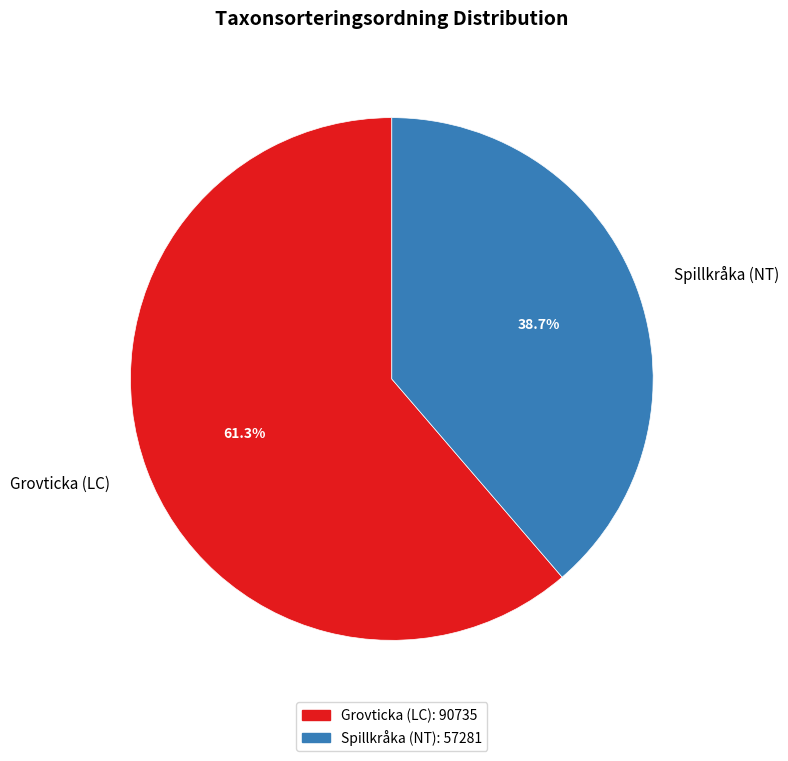

Rank the categories by value from lowest to highest.

Spillkråka (NT), Grovticka (LC)